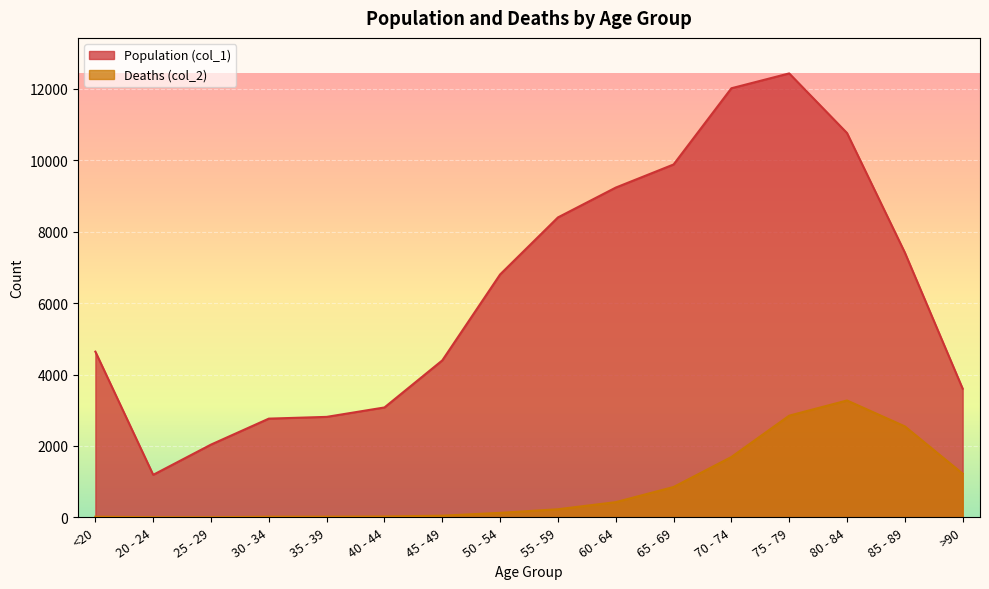

How many lines are shown in the chart?

2